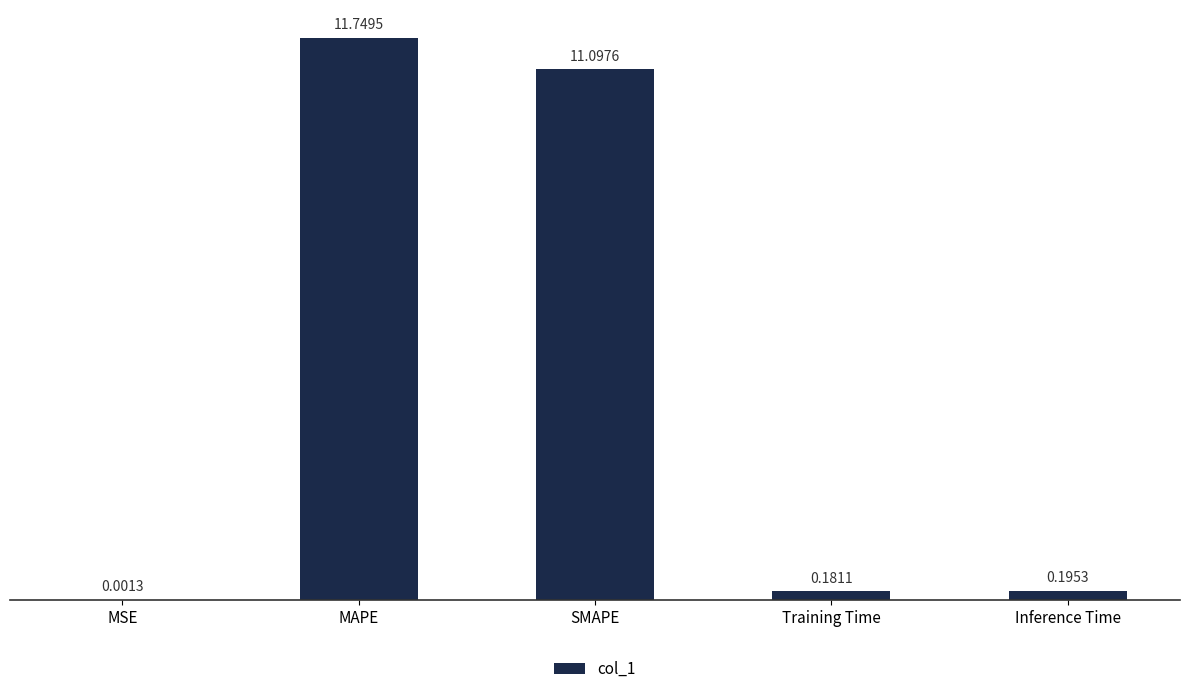

Which category has the highest value across all series?

MAPE